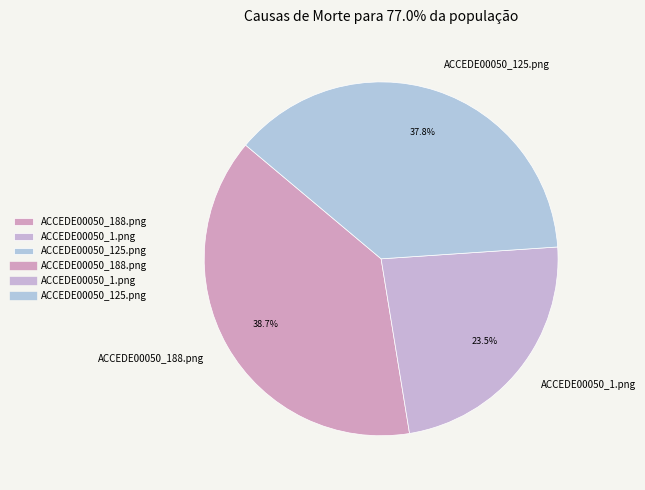

How many slices are in this pie chart?

3